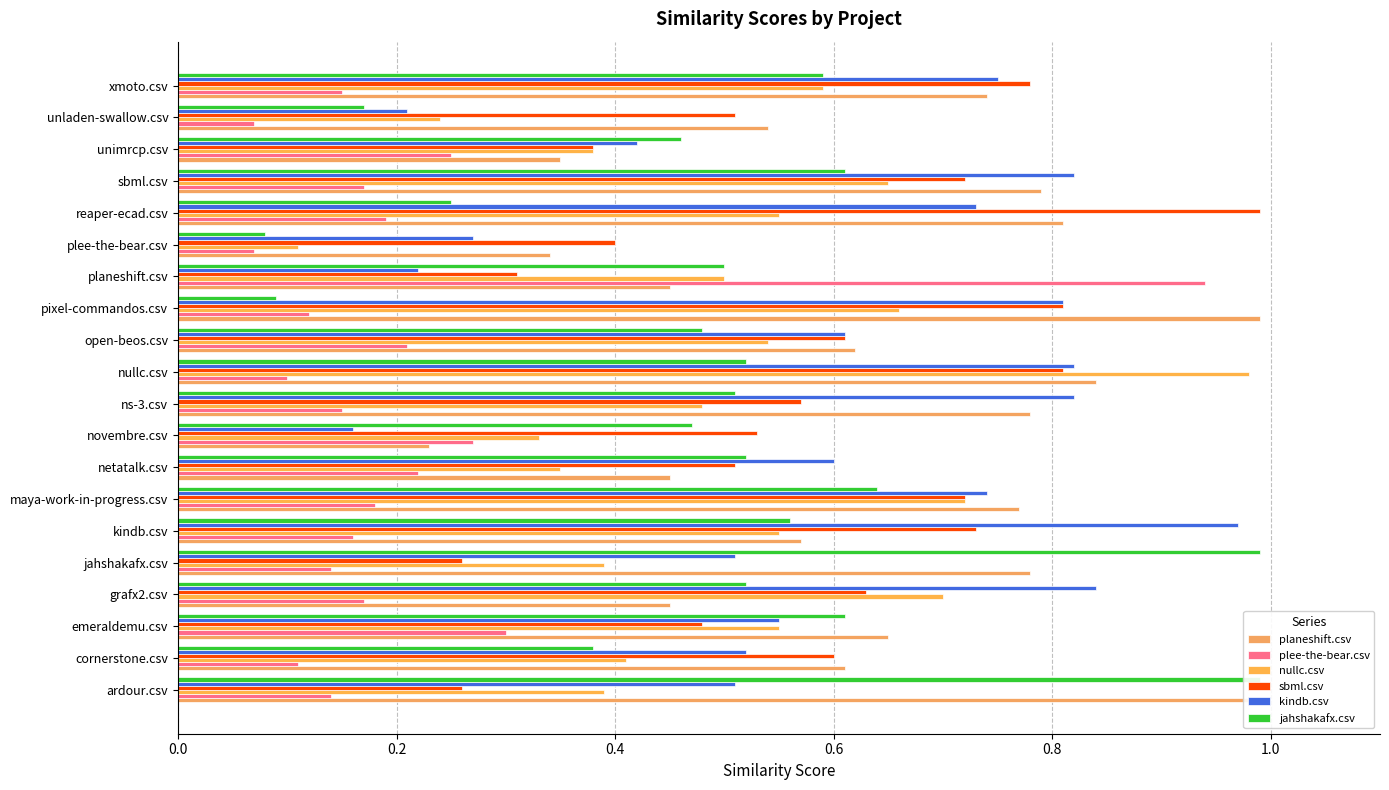

True or false: sbml.csv has a value of 1.1 at kindb.csv.

False